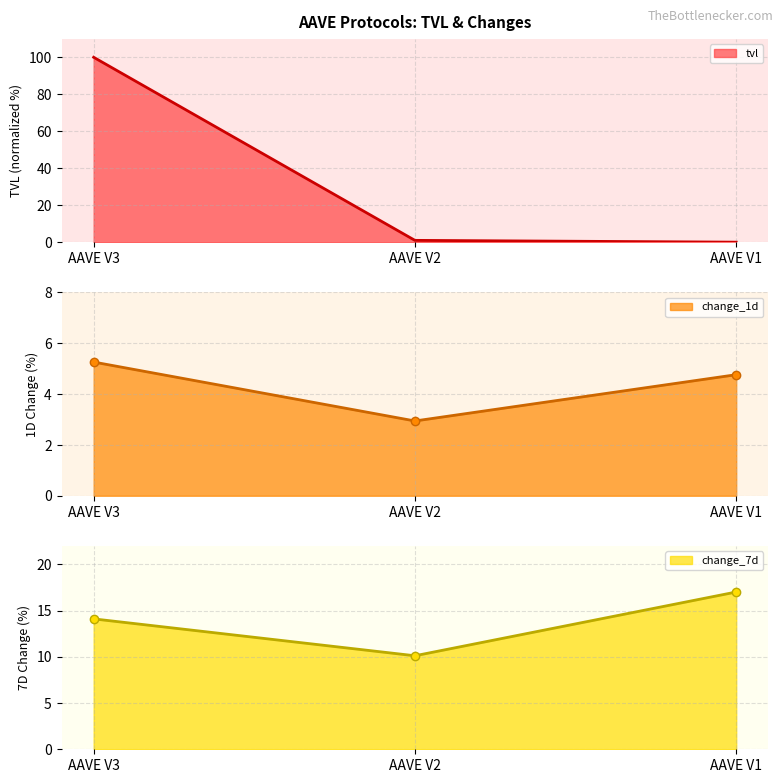

The change_7d series shows 29.7 at AAVE V1. True or false?

False